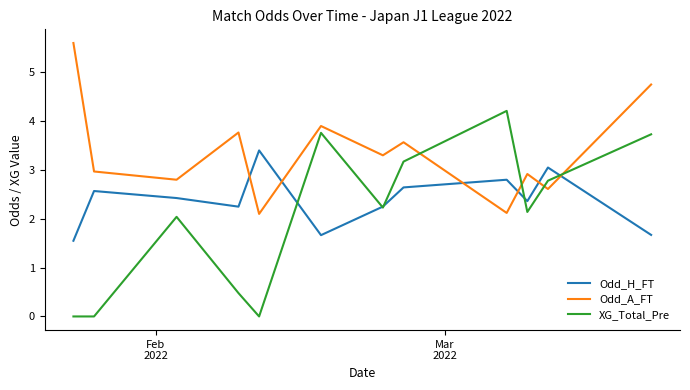

Rank the series by their maximum value, from highest to lowest.

Odd_A_FT, XG_Total_Pre, Odd_H_FT